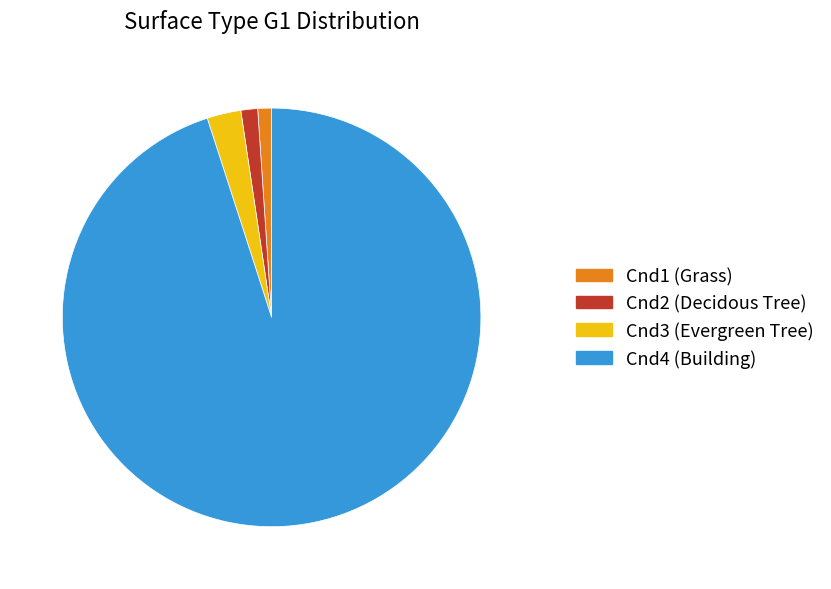

Which has a higher value, Cnd2 (Decidous Tree) or Cnd4 (Building)?

Cnd4 (Building)